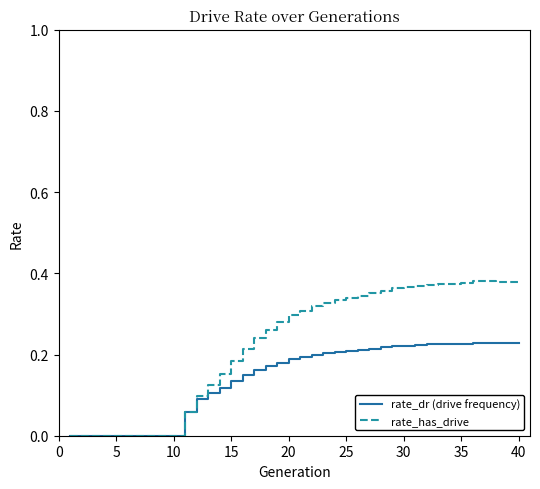

List the series in order of their overall mean, lowest first.

rate_dr (drive frequency), rate_has_drive